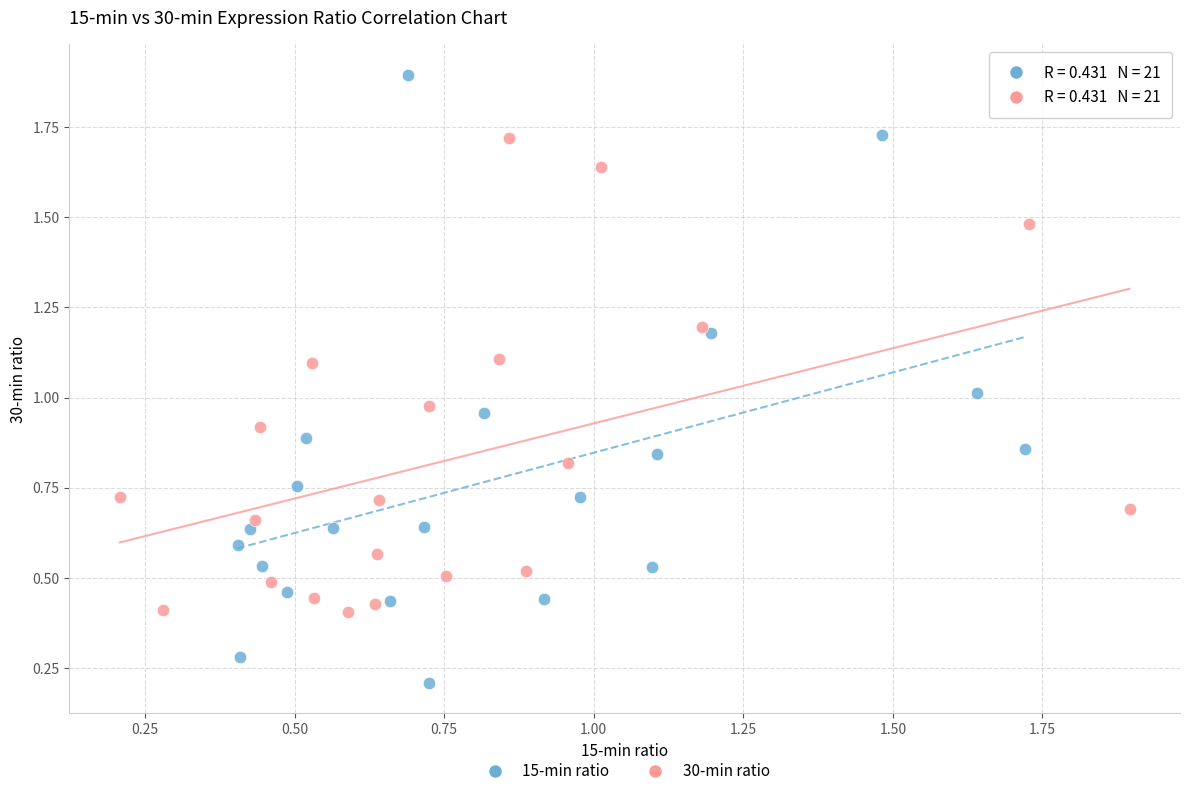

Which series reaches the minimum Y coordinate?

15-min ratio